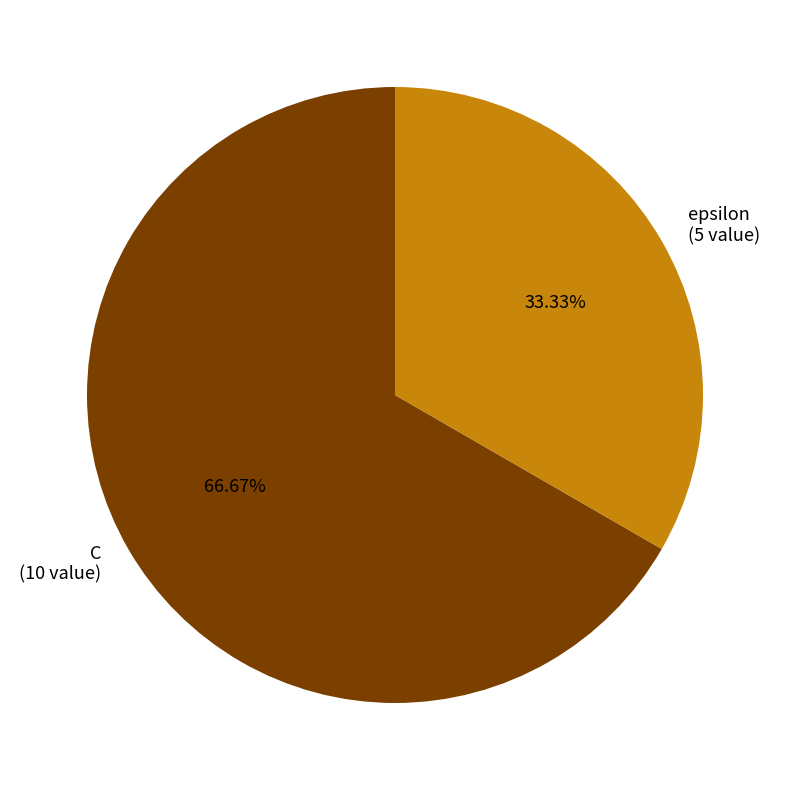

Rank the categories by value from highest to lowest.

C, epsilon